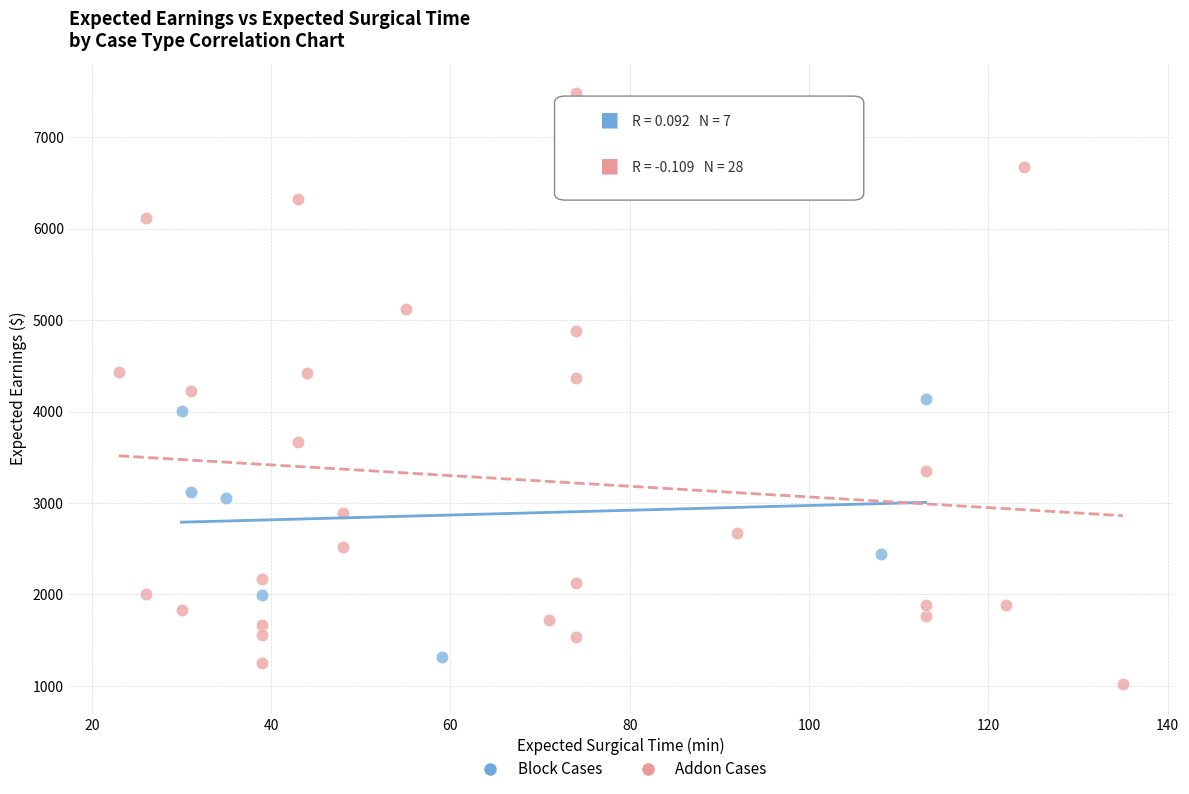

What are all the series names shown in the legend?

Block Cases, Addon Cases